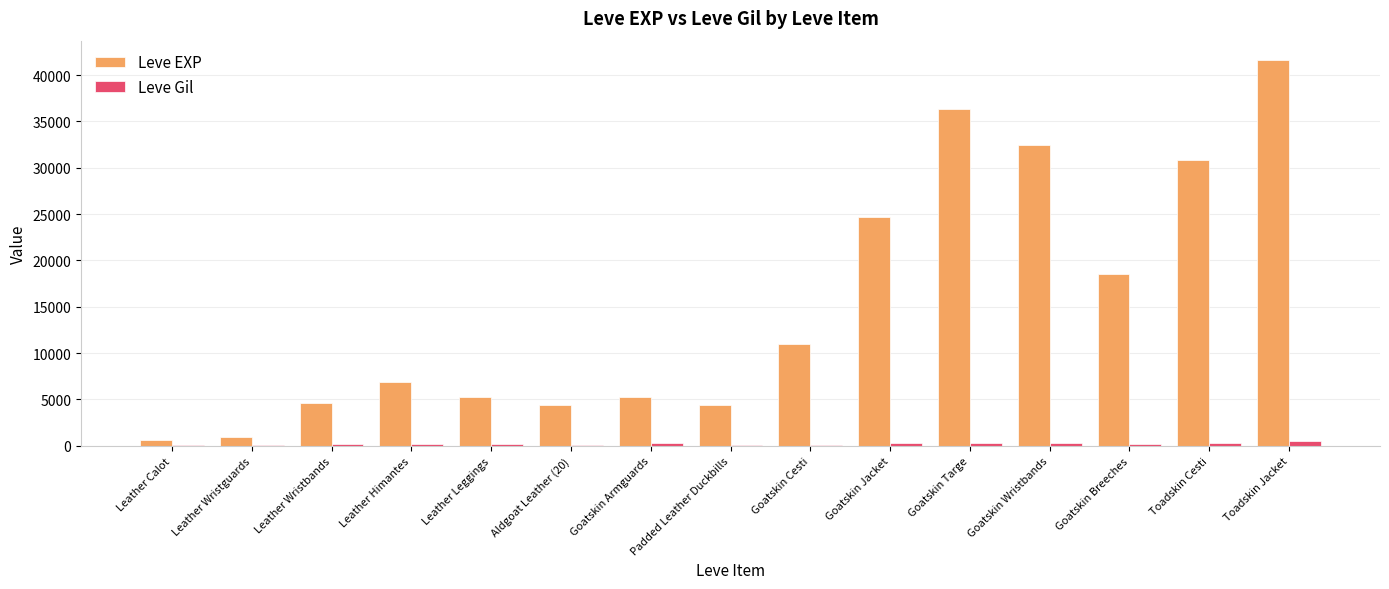

What is the sum of all Leve EXP values?

227760